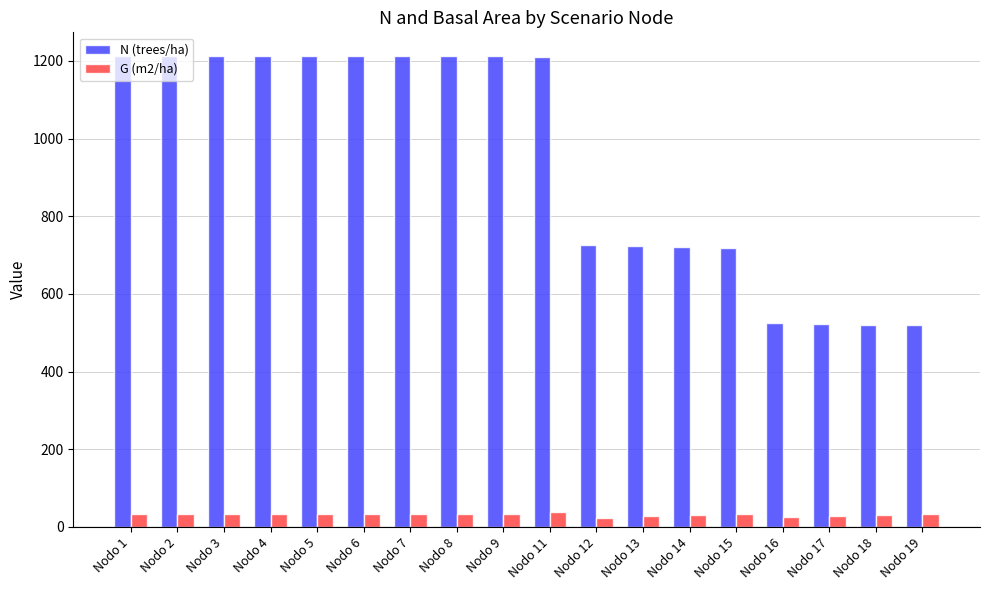

Is the value of N (trees/ha) at Nodo 9 greater than the value of G (m2/ha) at Nodo 12?

Yes